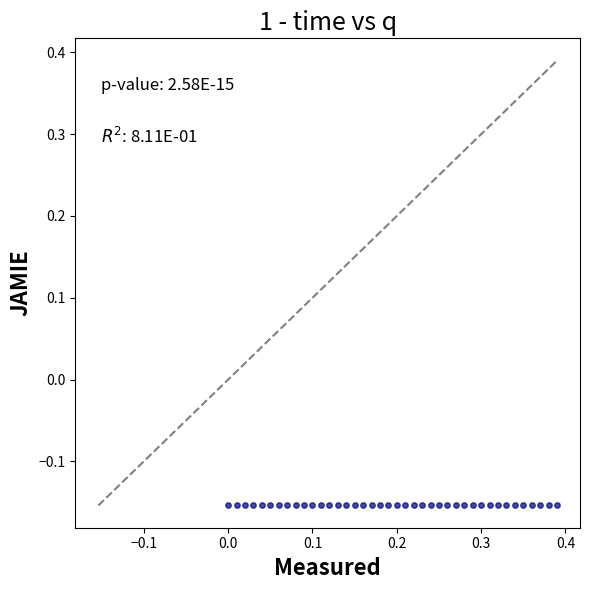

What is the range of X values (max minus min)?

0.4